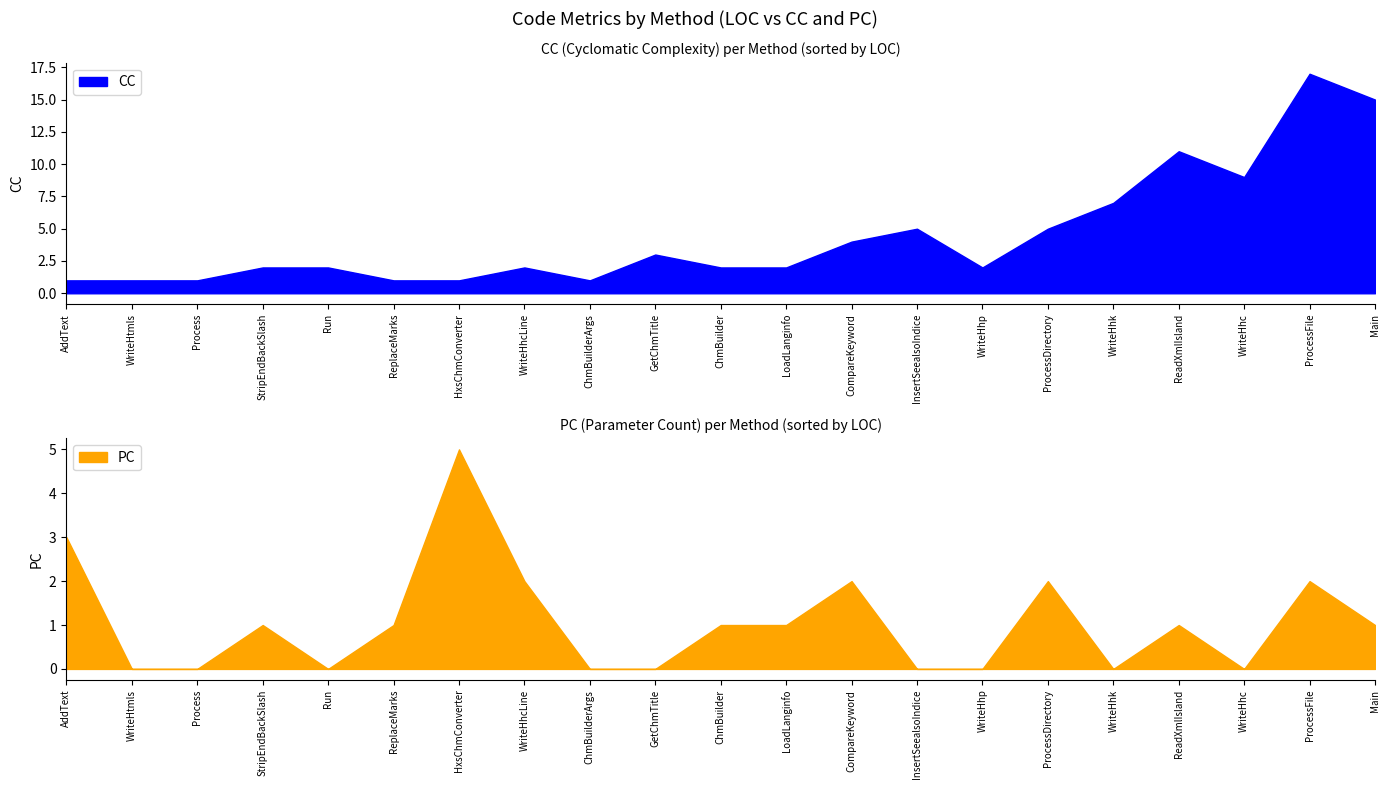

How many distinct data groups are displayed?

2